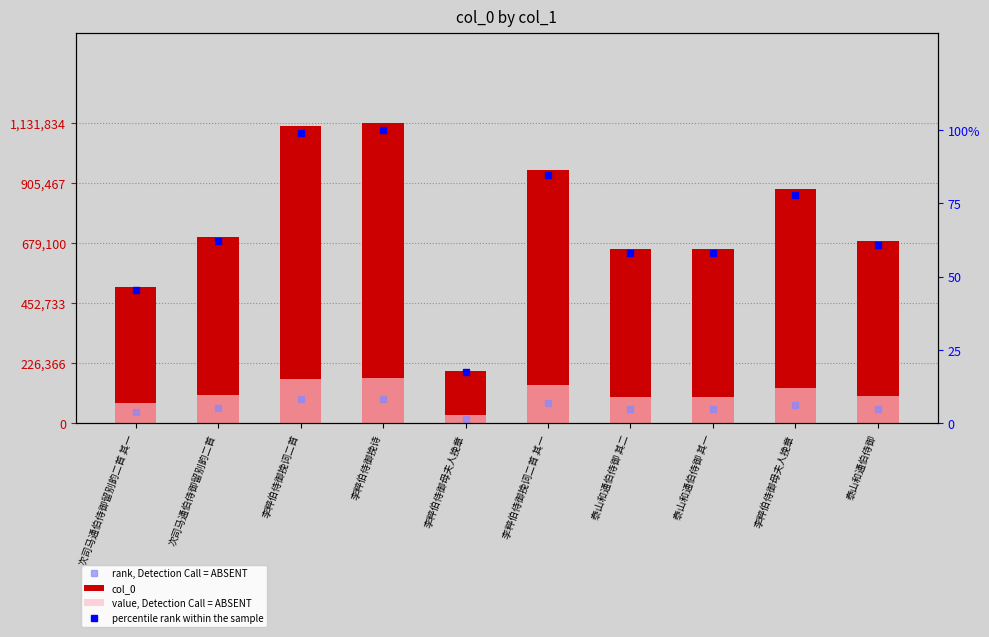

What is the difference between the highest and lowest values at 次司马通伯侍御留别韵二首 其一?

514526.5